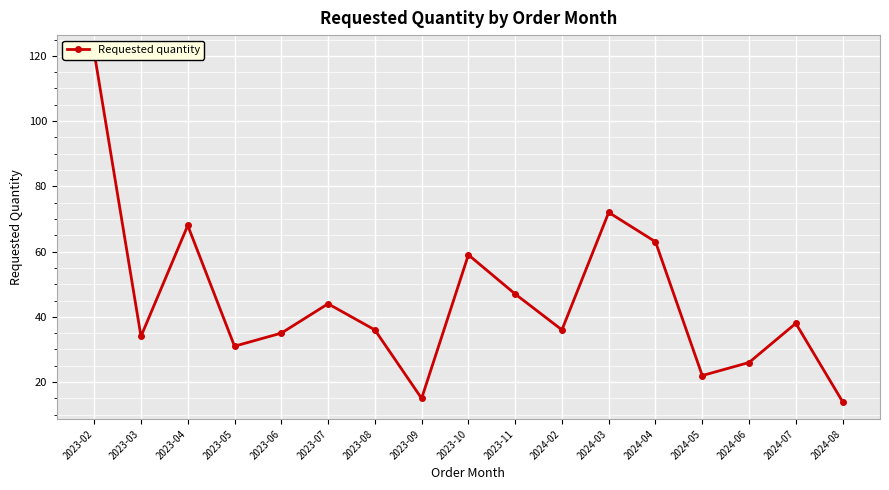

List the labels in order of value, largest first.

2023-02, 2024-03, 2023-04, 2024-04, 2023-10, 2023-11, 2023-07, 2024-07, 2023-08, 2024-02, 2023-06, 2023-03, 2023-05, 2024-06, 2024-05, 2023-09, 2024-08